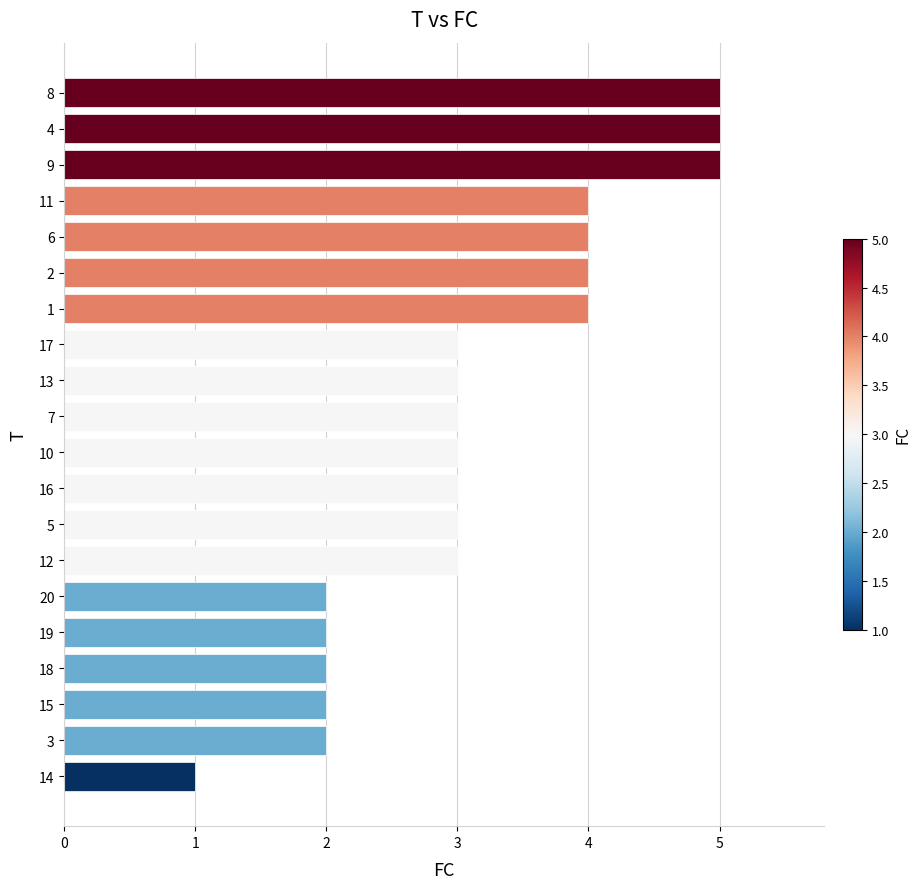

How many data points does each series have?

20